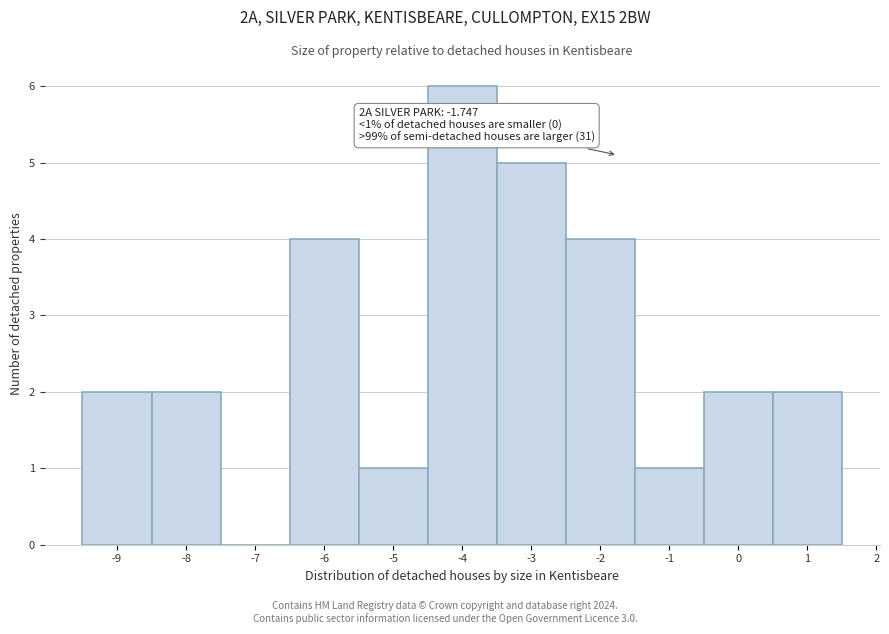

Over which range of the x-axis is the bar tallest?

-4.5 to -3.5